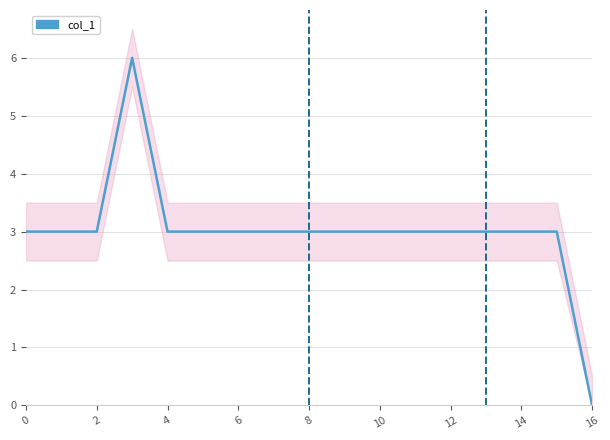

What is the sum of all values?

51